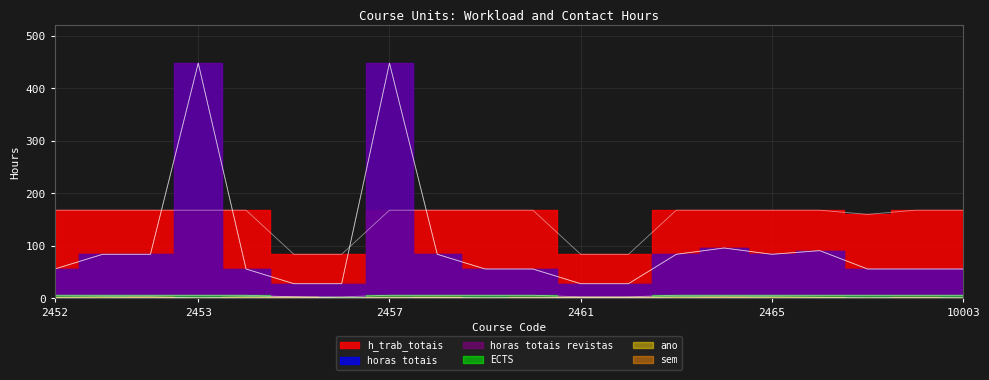

What is the total value across all series at 2460?

289